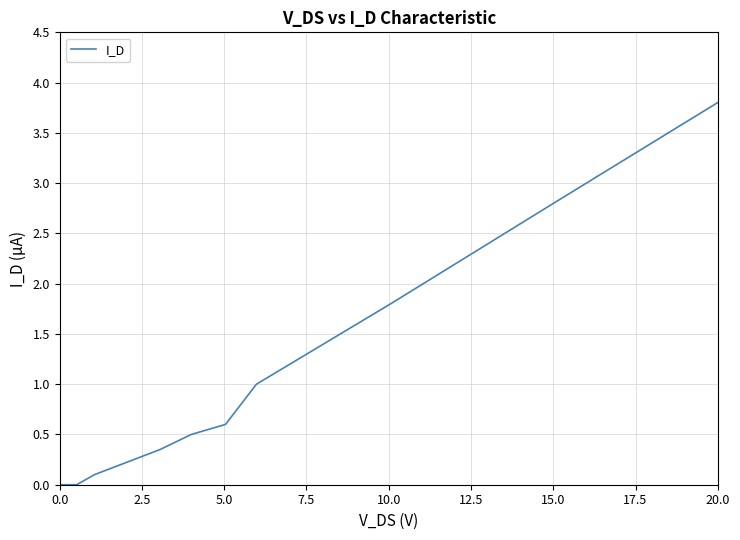

What is the difference between the maximum and minimum values?

3.8